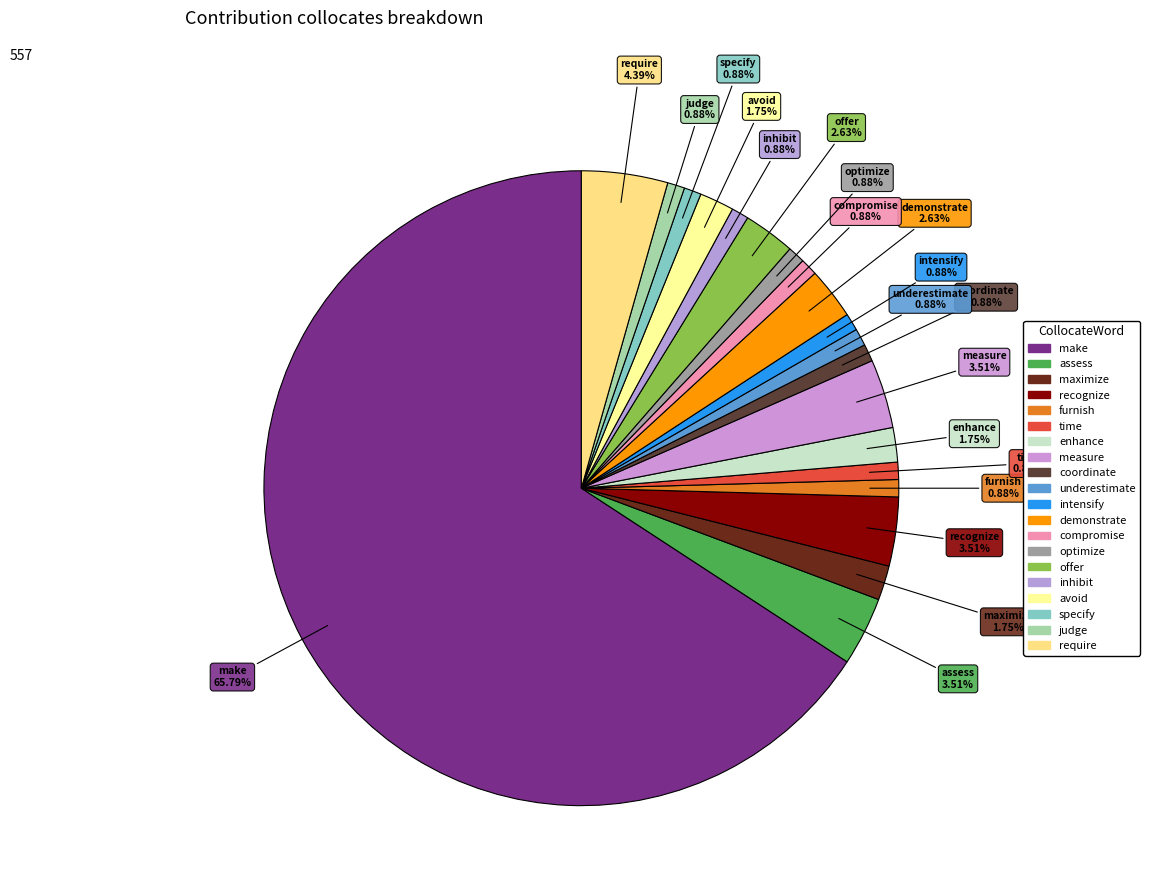

To the nearest percent, what portion does intensify represent?

1%